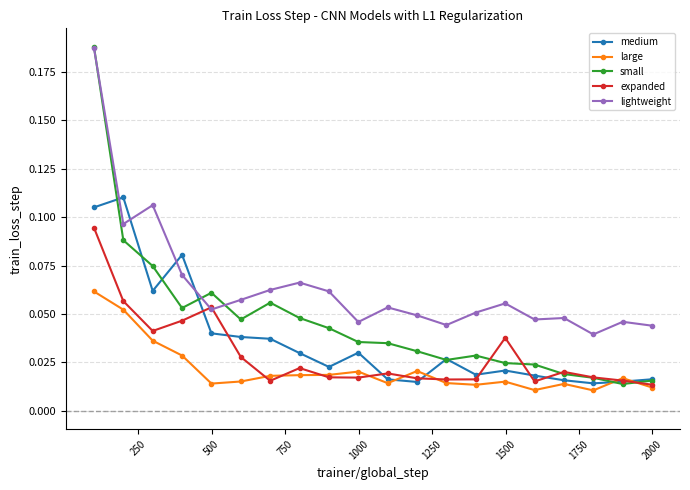

True or false: expanded has more than 0 interior local peaks.

True